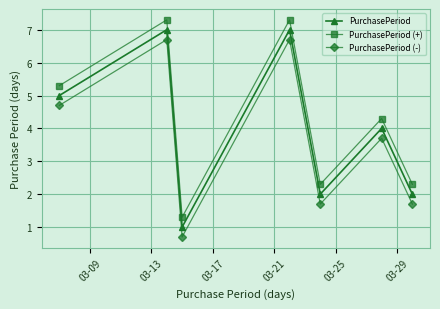

List the series in order of their overall mean, highest first.

PurchasePeriod (+), PurchasePeriod, PurchasePeriod (-)